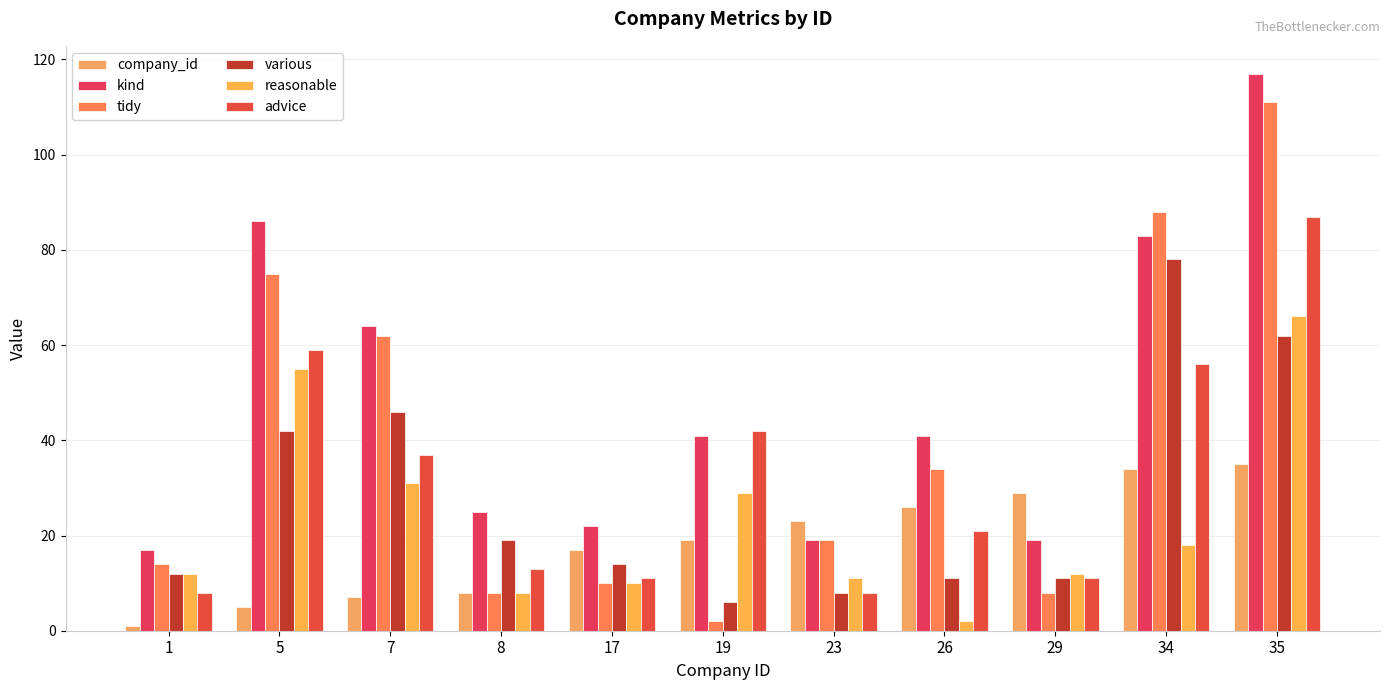

Is the value of reasonable at 35 greater than the value of company_id at 26?

Yes